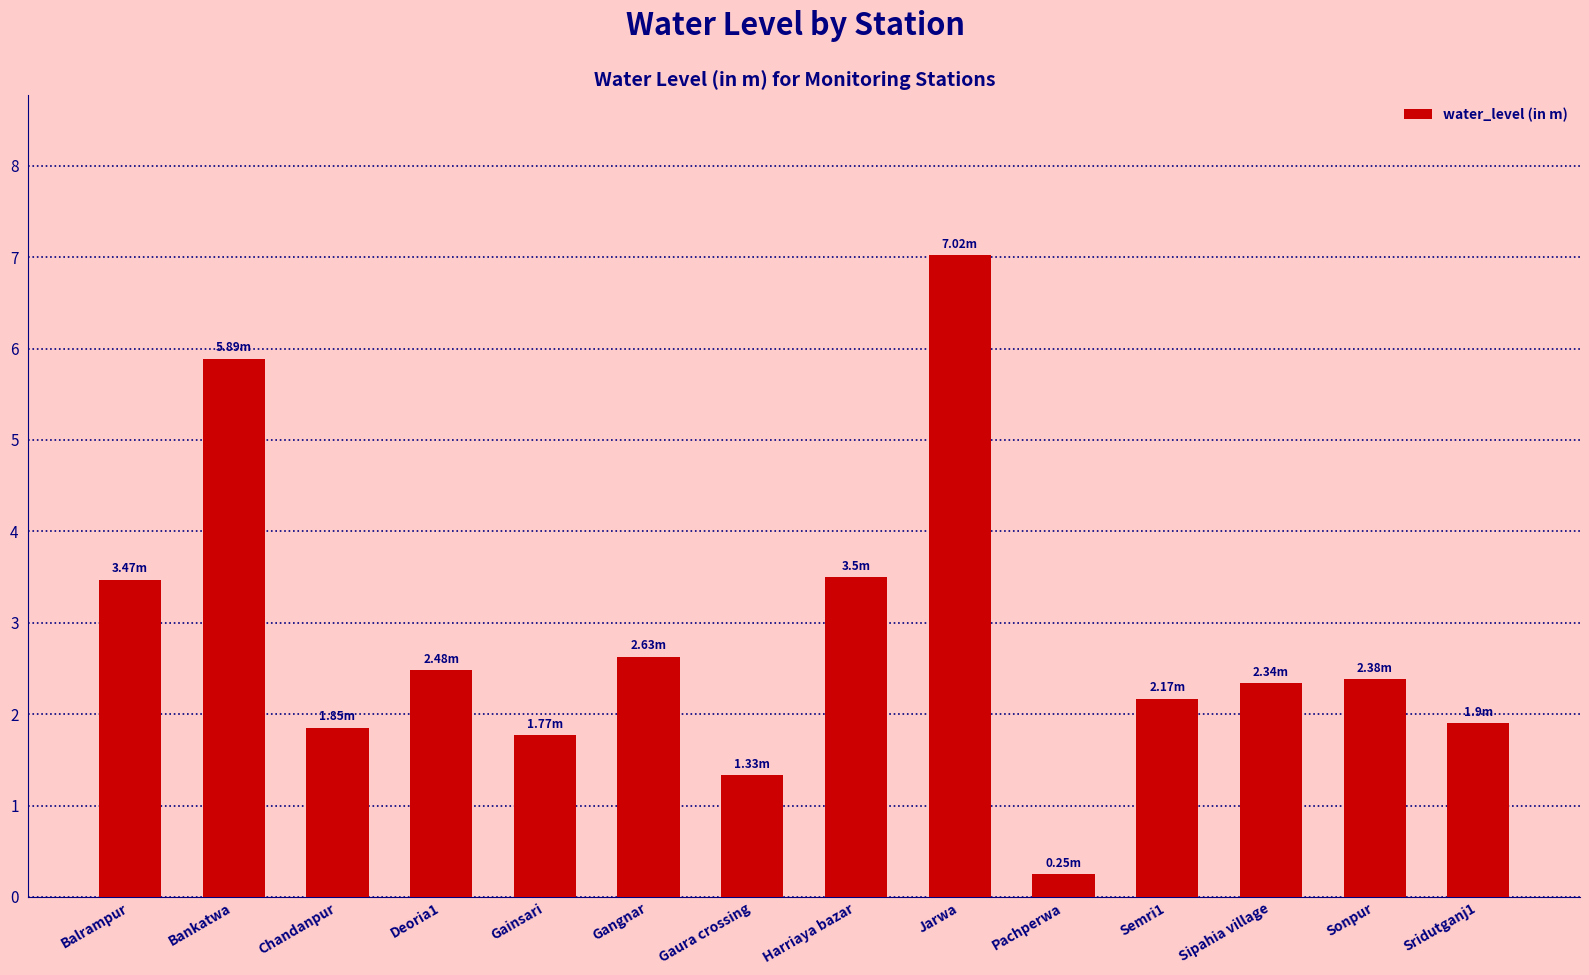

At which category does the chart reach its minimum across all series?

Pachperwa